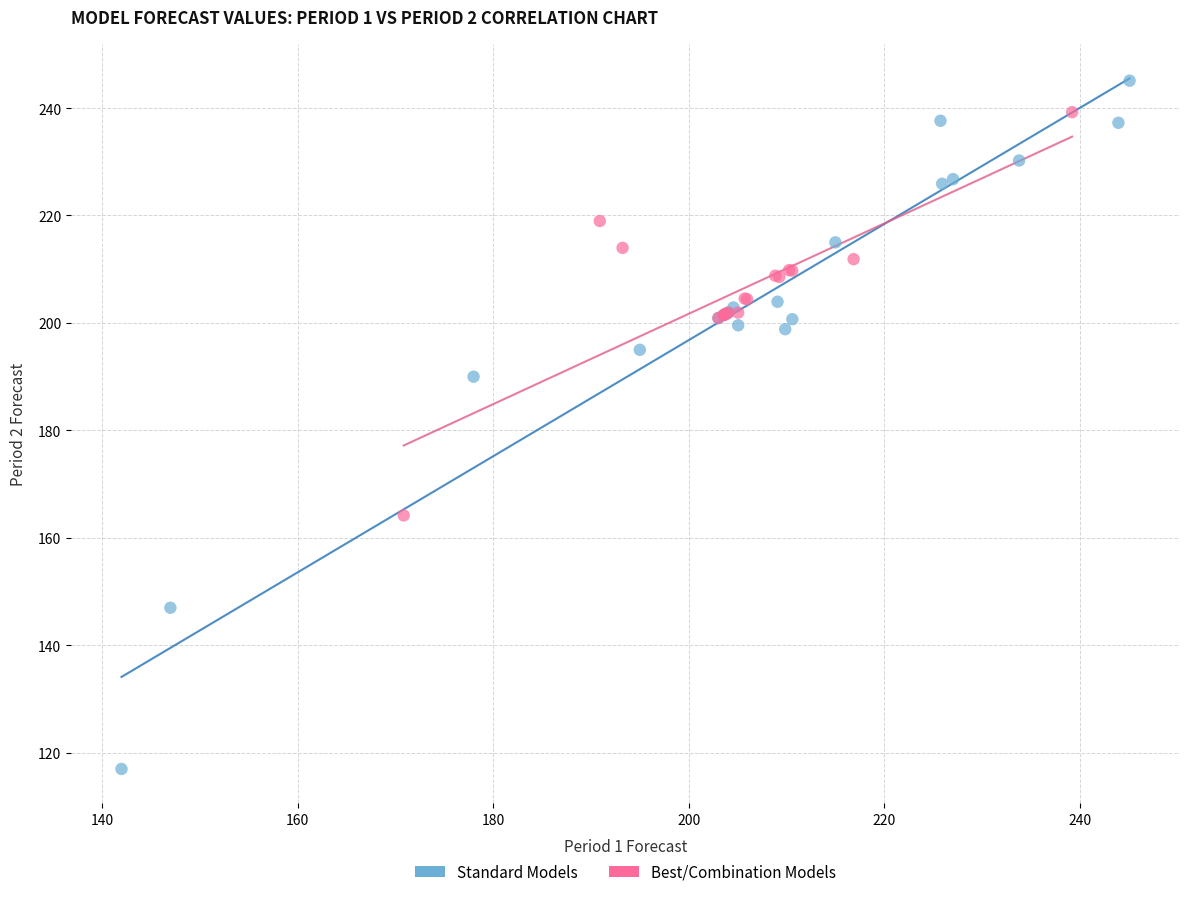

Which series contains the lowest Y value?

Standard Models